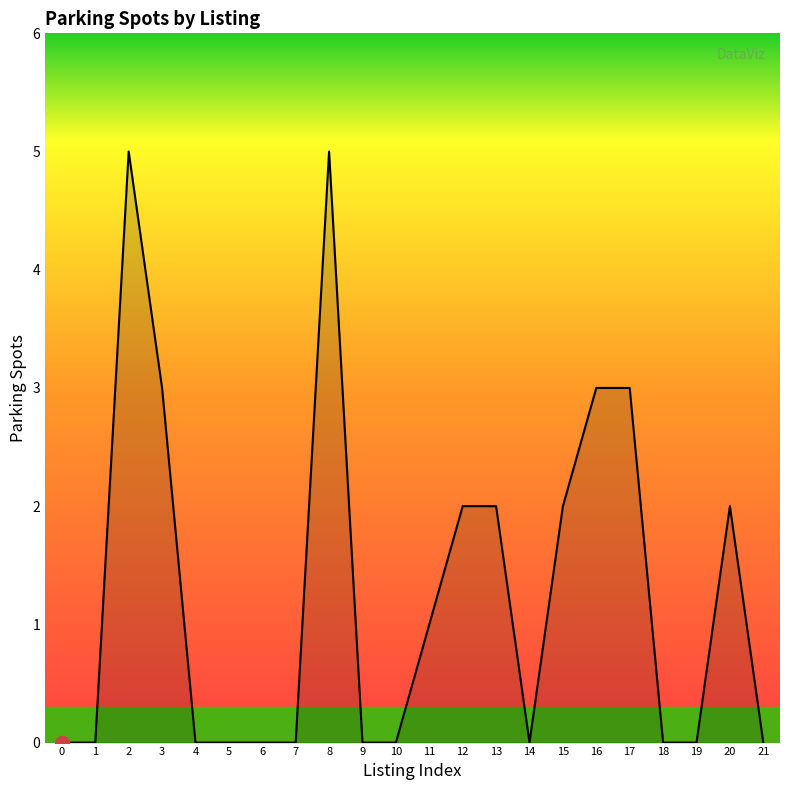

Count the number of categories in the chart.

22